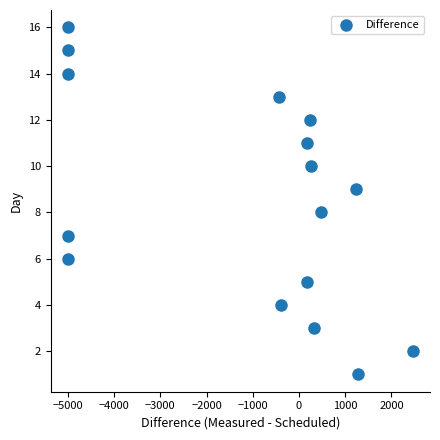

What is the range of Y values (max minus min)?

15